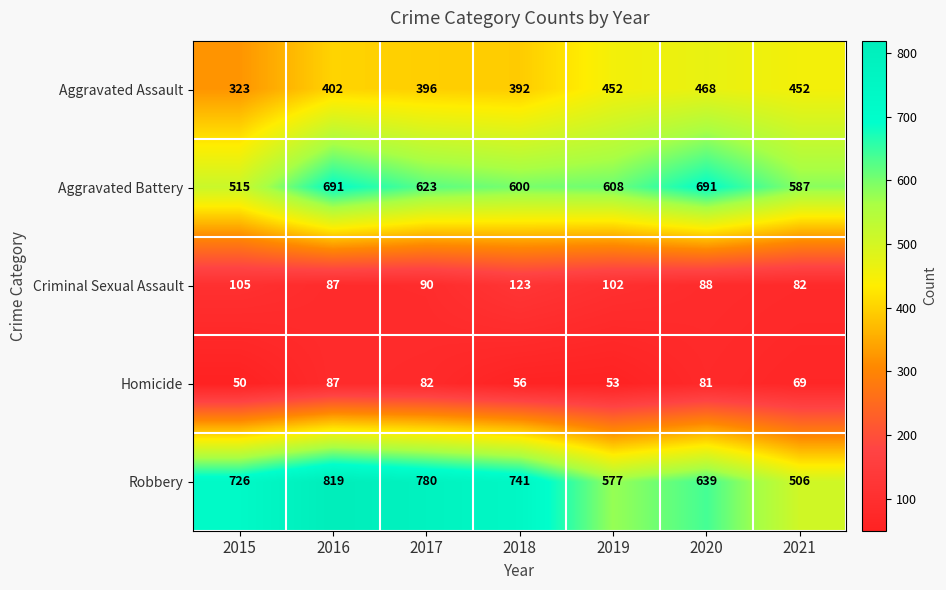

Where does the Aggravated Battery series first go above 608?

2016